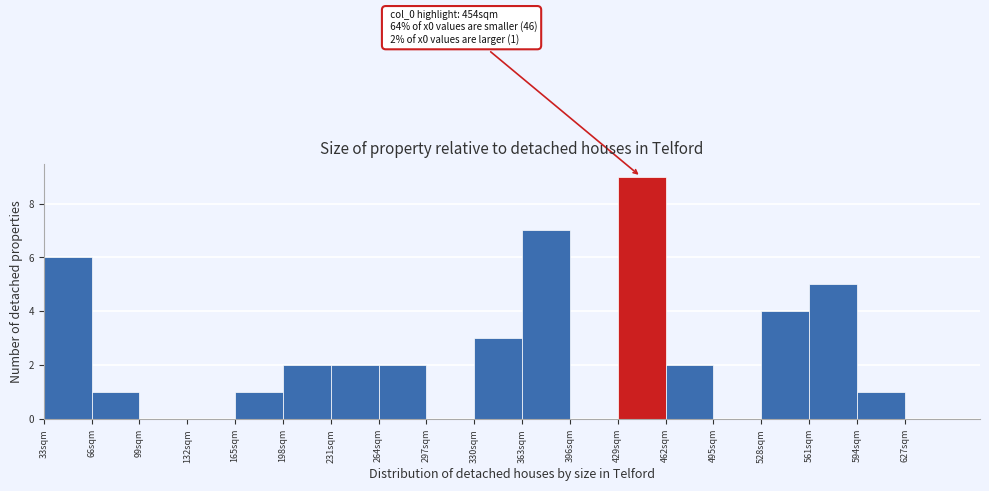

Which range on the x-axis has the tallest bar?

429 to 462